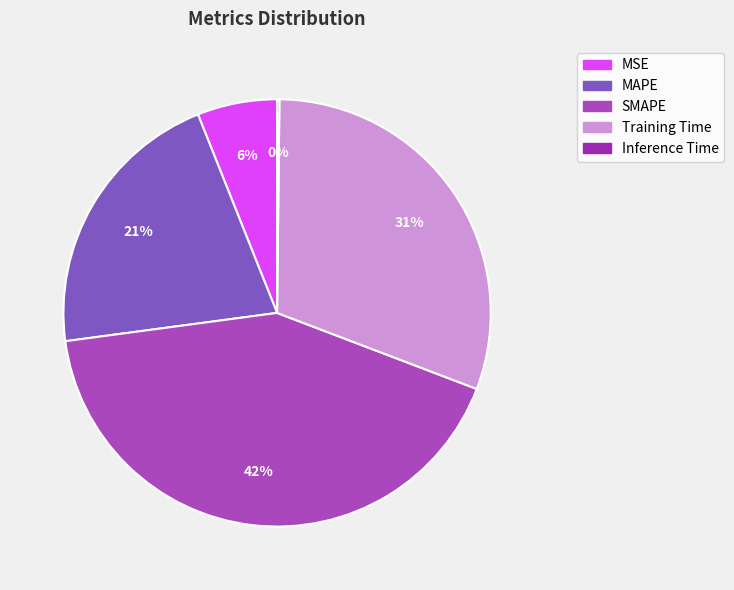

Is it true that MAPE is 21% of the pie?

True